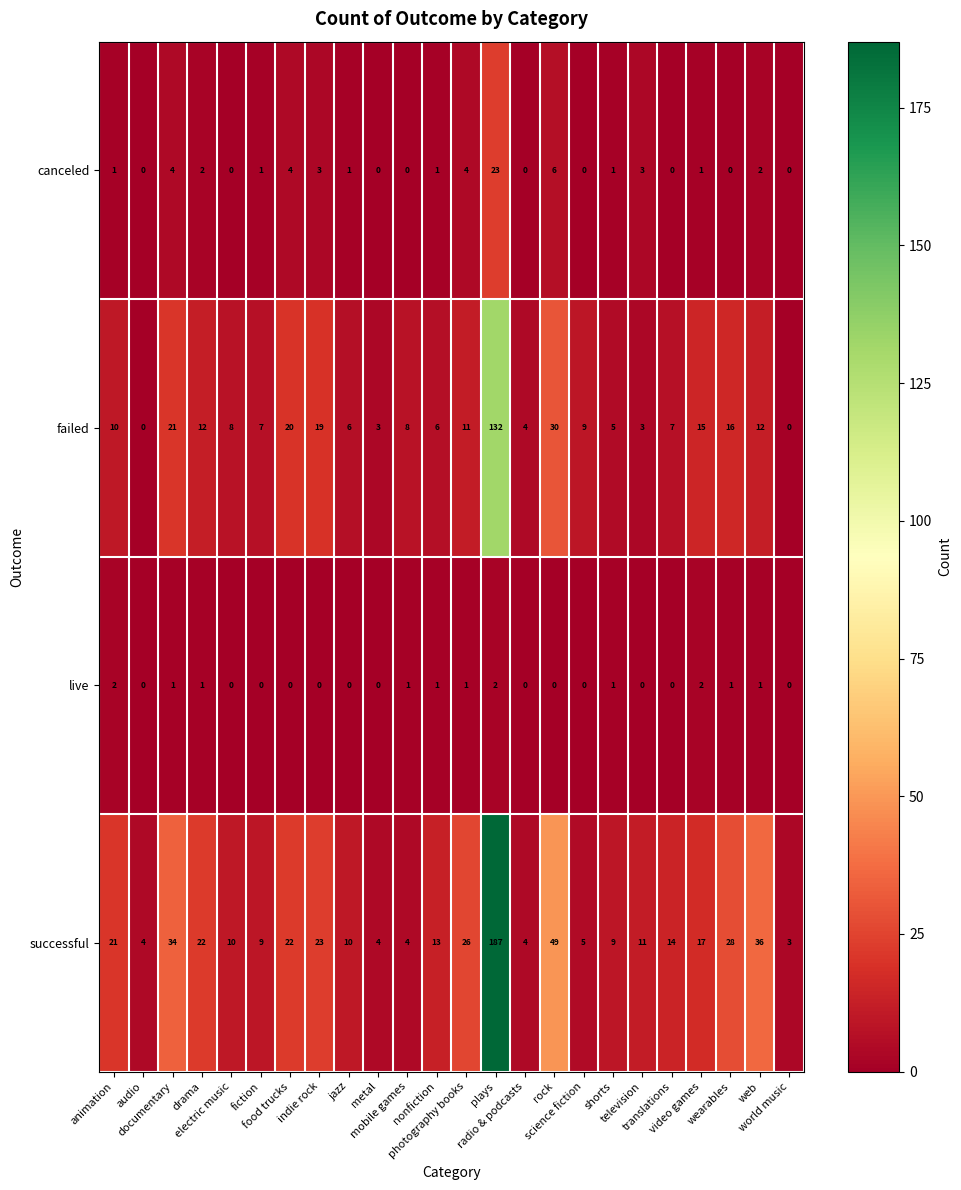

What is the highest value of the canceled series?

23